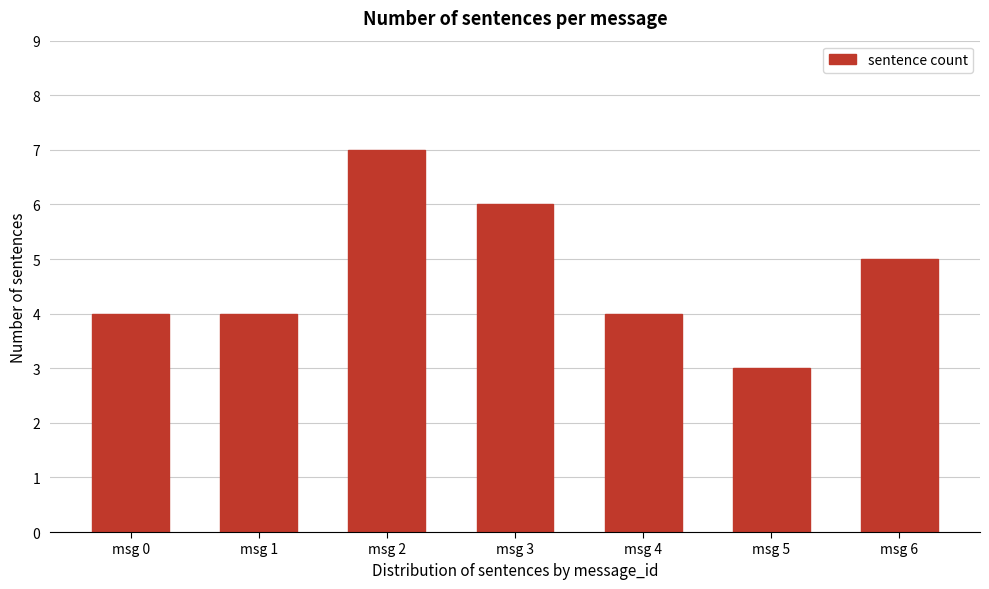

Reading left to right, extract all data points from this chart.

4	4	7	6	4	3	5